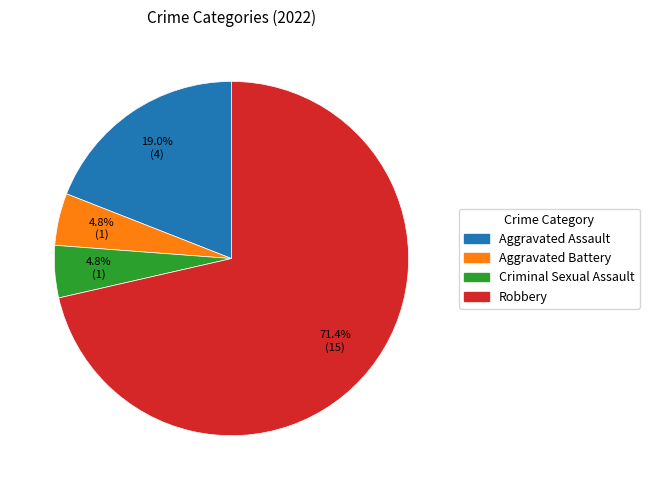

Does any single category account for the majority?

Yes